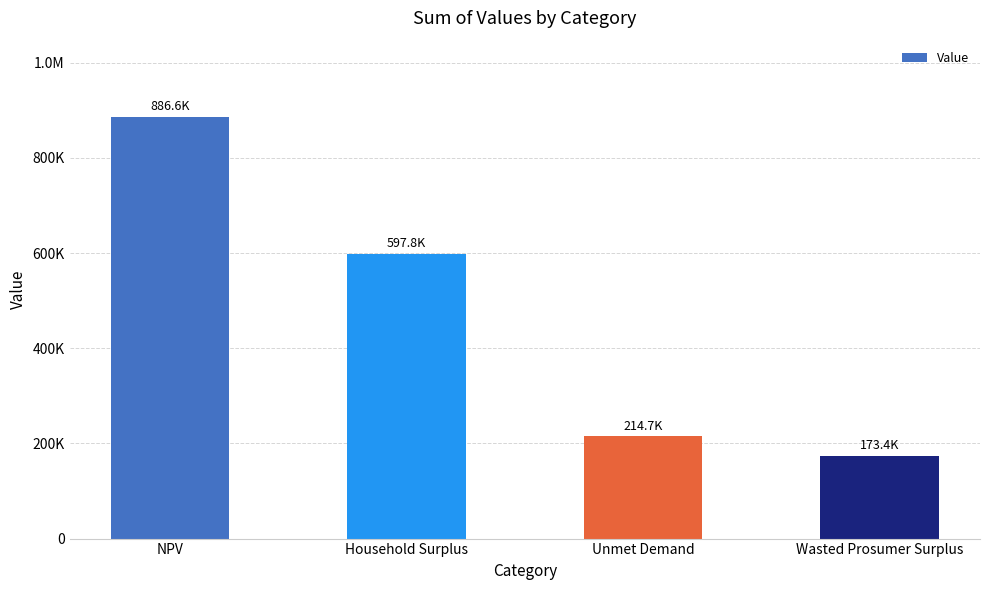

What is the label of the 1st bar from the left?

NPV